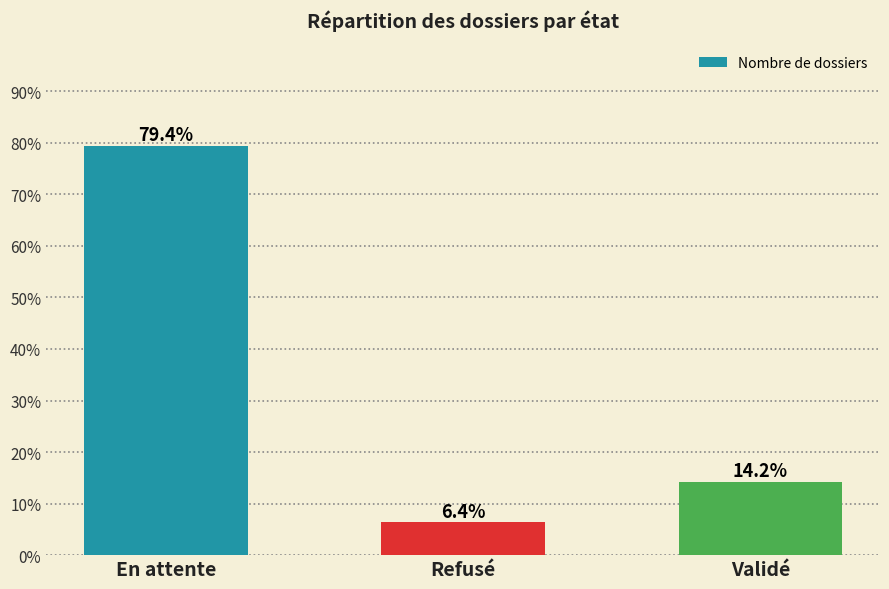

What is the difference between the values at En attente and Validé?

65.2